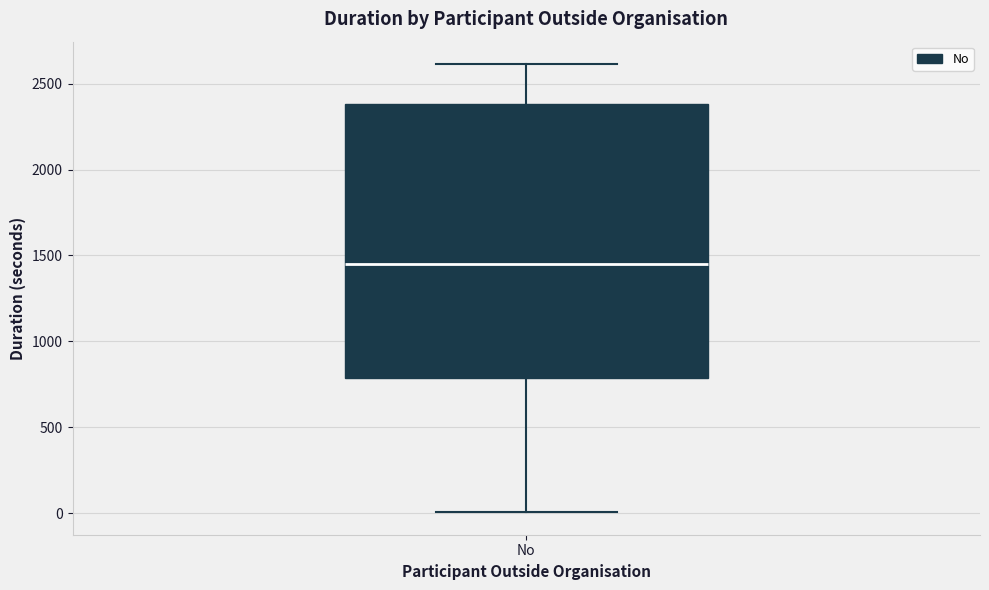

Transcribe this box plot: give where the median line is, the range the box spans, and where the two whiskers end, as read against the y-axis. The values are not printed on the chart, so give them approximately, as read against the axis.

median 1450, box 800 to 2400, whiskers 0 to 2600